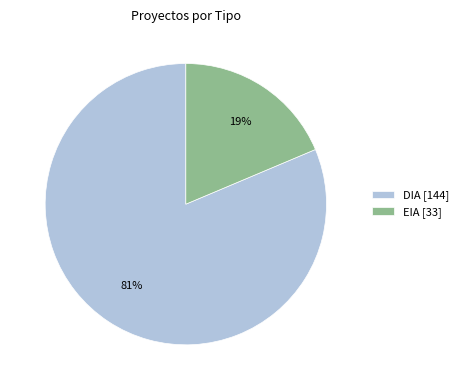

Is it true that DIA is 88% of the pie?

False